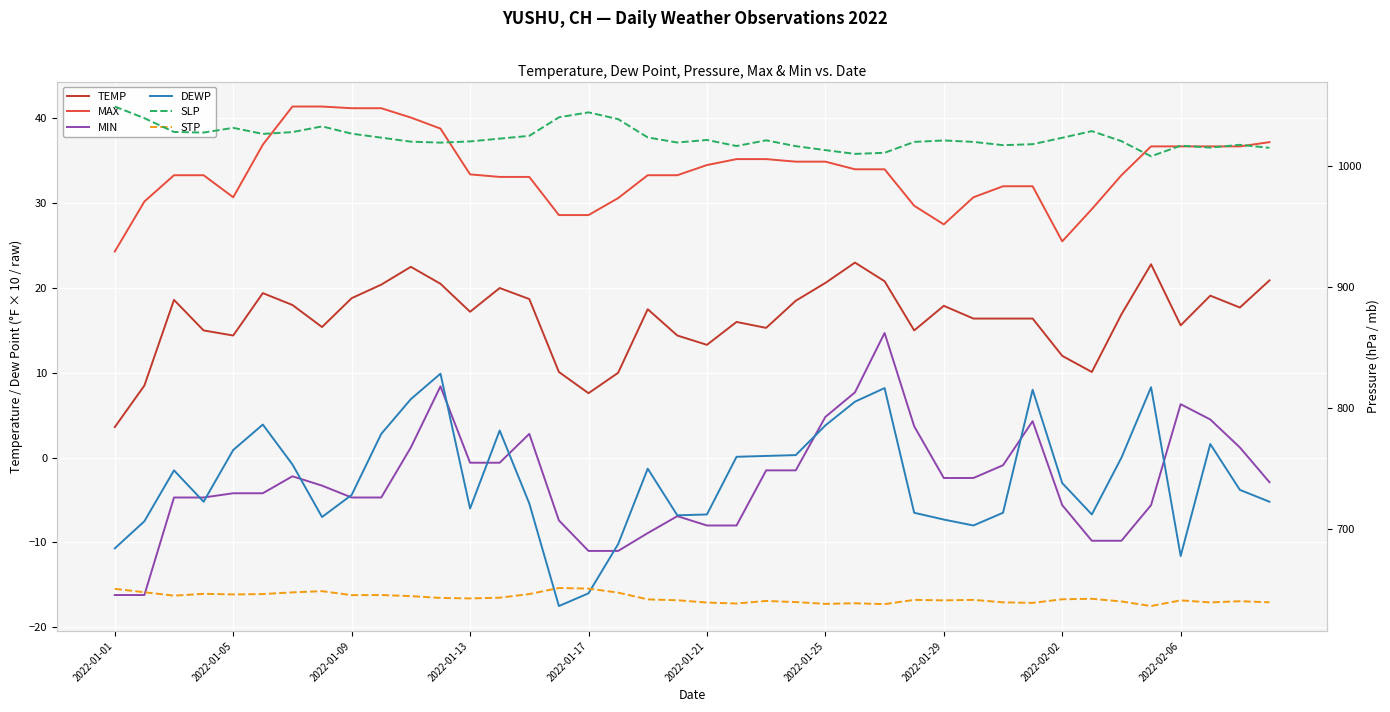

Where is MIN nearest to the value 0?

2022-01-13